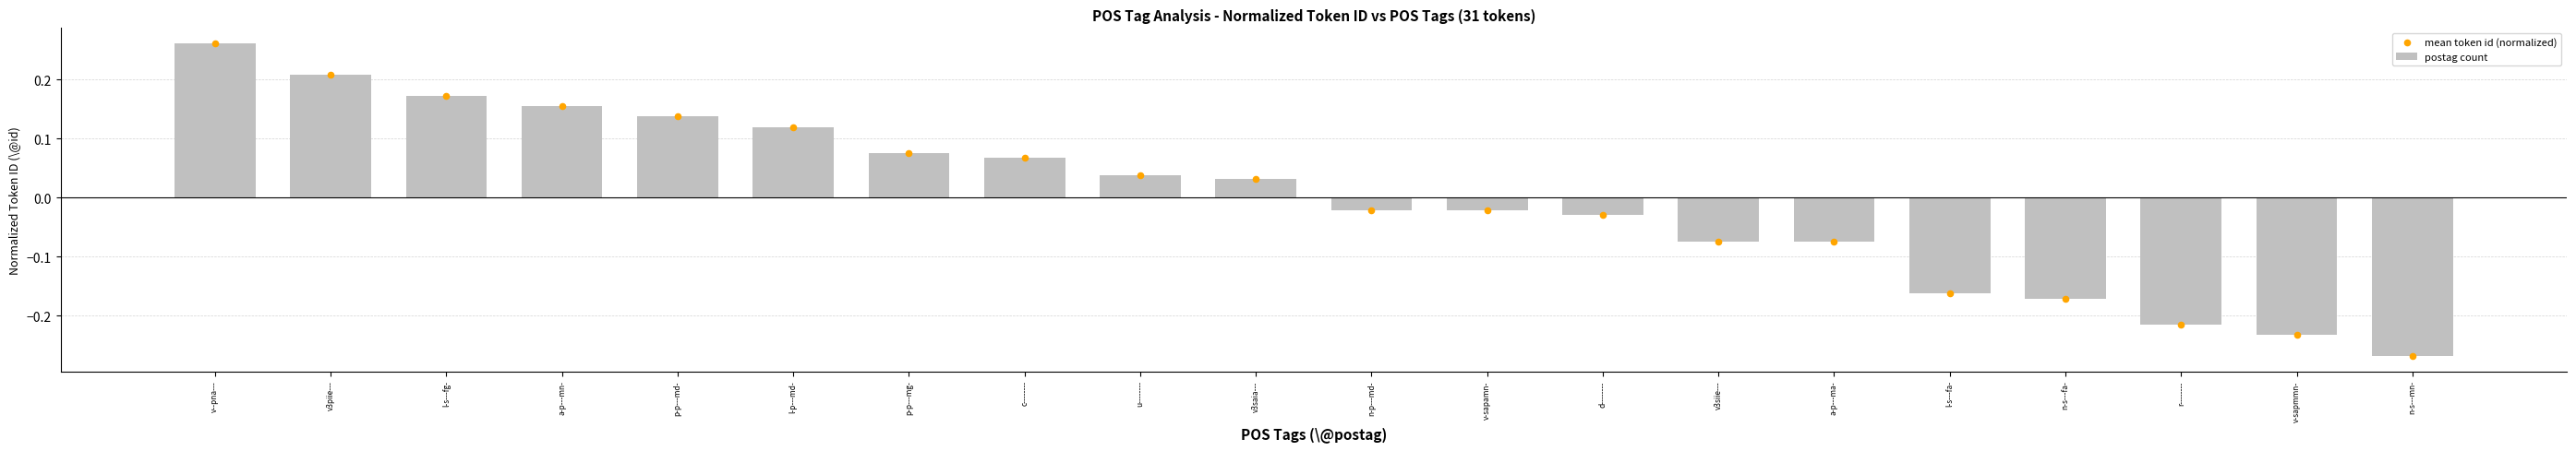

What is the change in value from v--pna--- to p-p---mg-?

-0.2